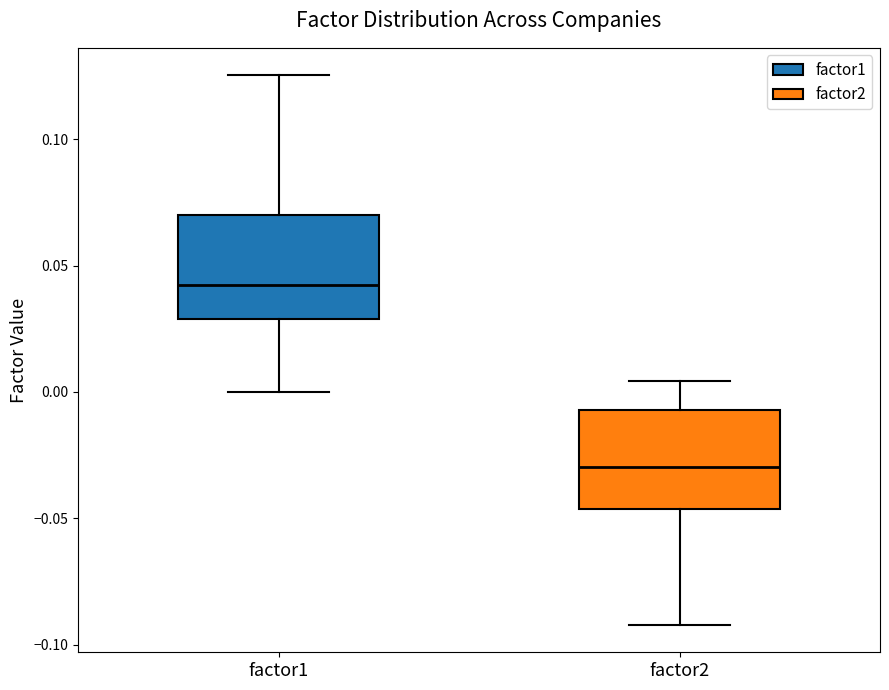

Reading left to right, transcribe this box plot: for each box, give where its median line is, the range the box spans, and where its two whiskers end, as read against the y-axis. The values are not printed on the chart, so give them approximately, as read against the axis.

factor1: median 0.040, box 0.030 to 0.070, whiskers 0.000 to 0.125
factor2: median -0.030, box -0.045 to -0.005, whiskers -0.090 to 0.005